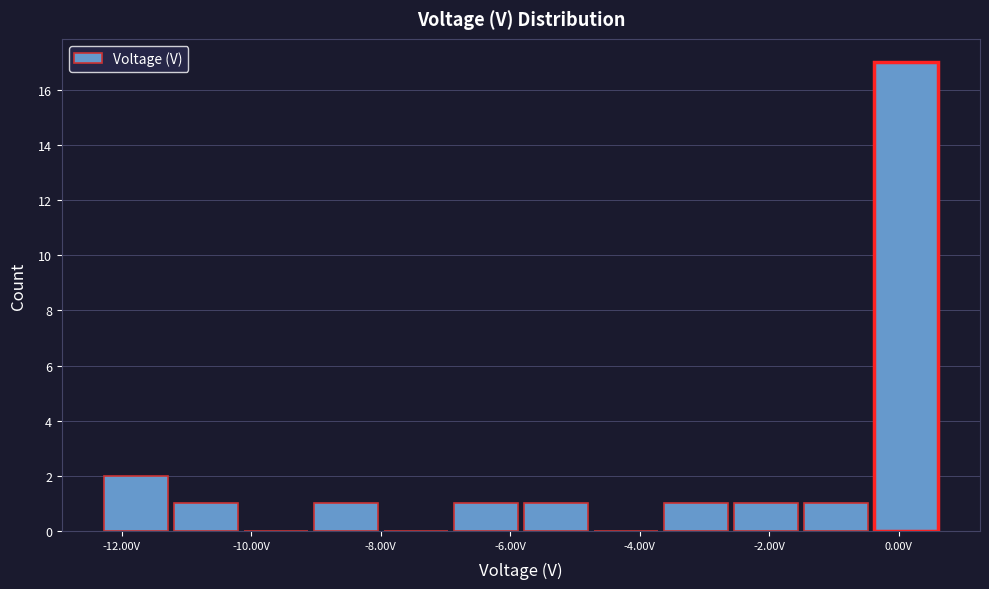

Over which range of the x-axis is the bar tallest?

-0.4 to 0.6